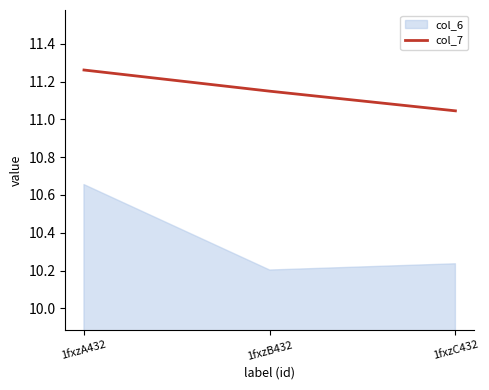

How many col_6 values are between 10 and 11?

3